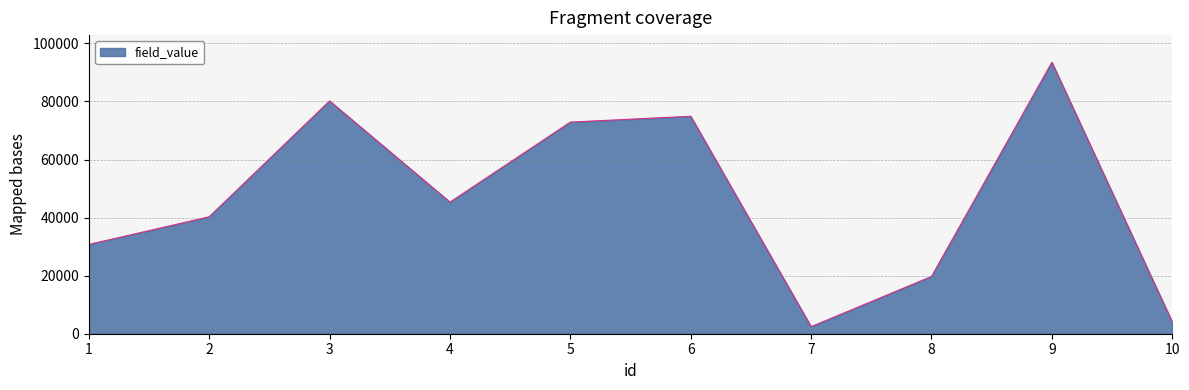

Approximately how many times larger is the value at 10 compared to 2?

0.1